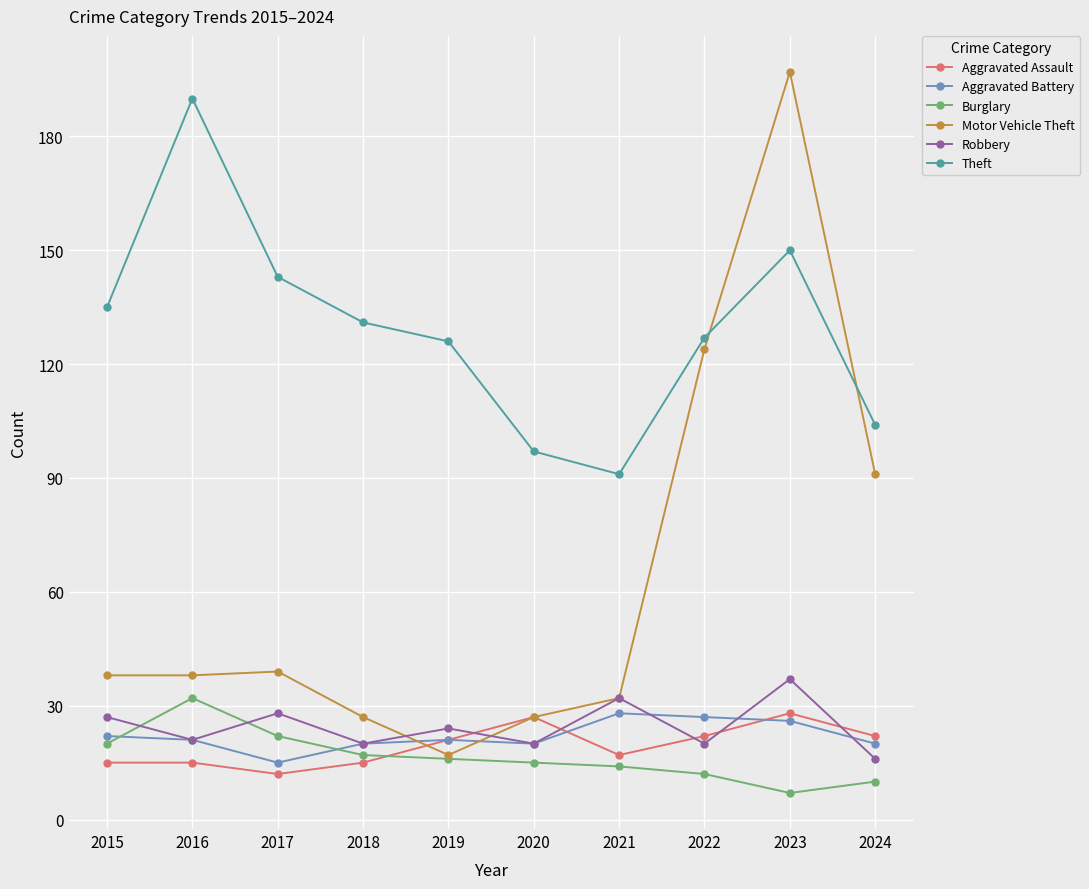

True or false: Motor Vehicle Theft has a value of 124 at 2022.

True